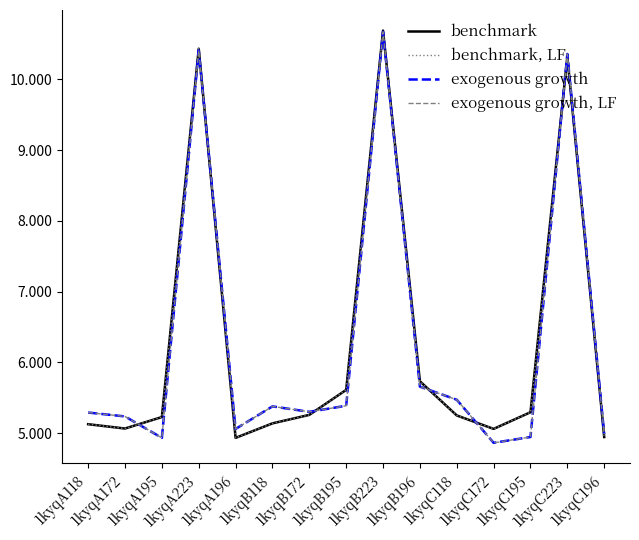

Is this an area chart (filled region under the line)?

No